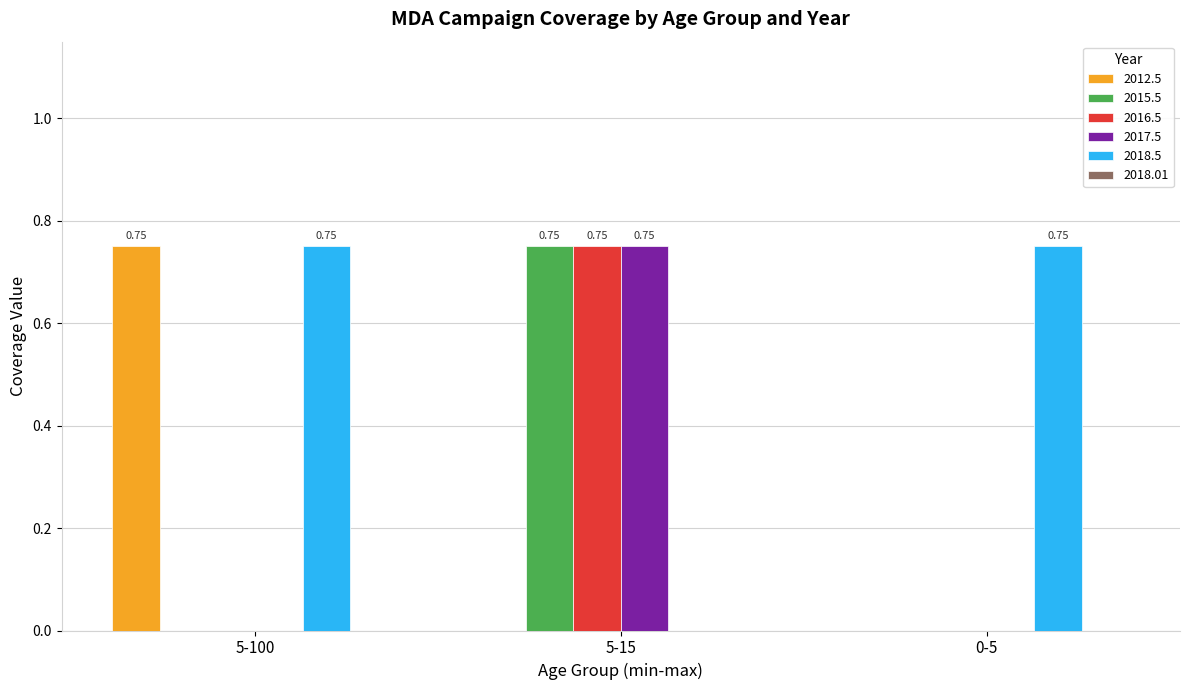

How many 2018.5 values are between 0 and 1?

3